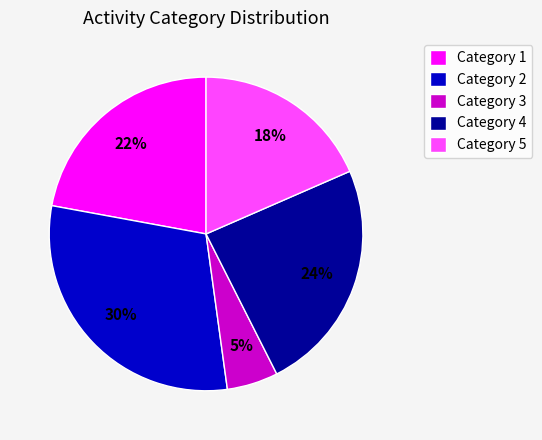

Do Category 1 and Category 5 together represent more than half of the pie?

No